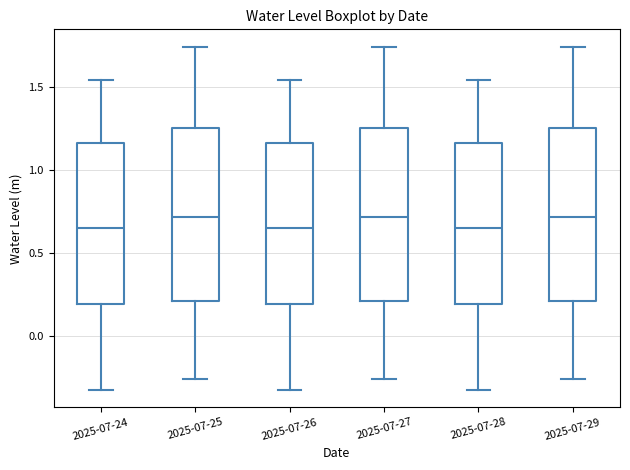

Reading left to right, transcribe this box plot: for each box, give where its median line is, the range the box spans, and where its two whiskers end, as read against the y-axis. The values are not printed on the chart, so give them approximately, as read against the axis.

2025-07-24: median 0.65, box 0.20 to 1.15, whiskers -0.30 to 1.55
2025-07-25: median 0.70, box 0.20 to 1.25, whiskers -0.25 to 1.75
2025-07-26: median 0.65, box 0.20 to 1.15, whiskers -0.30 to 1.55
2025-07-27: median 0.70, box 0.20 to 1.25, whiskers -0.25 to 1.75
2025-07-28: median 0.65, box 0.20 to 1.15, whiskers -0.30 to 1.55
2025-07-29: median 0.70, box 0.20 to 1.25, whiskers -0.25 to 1.75